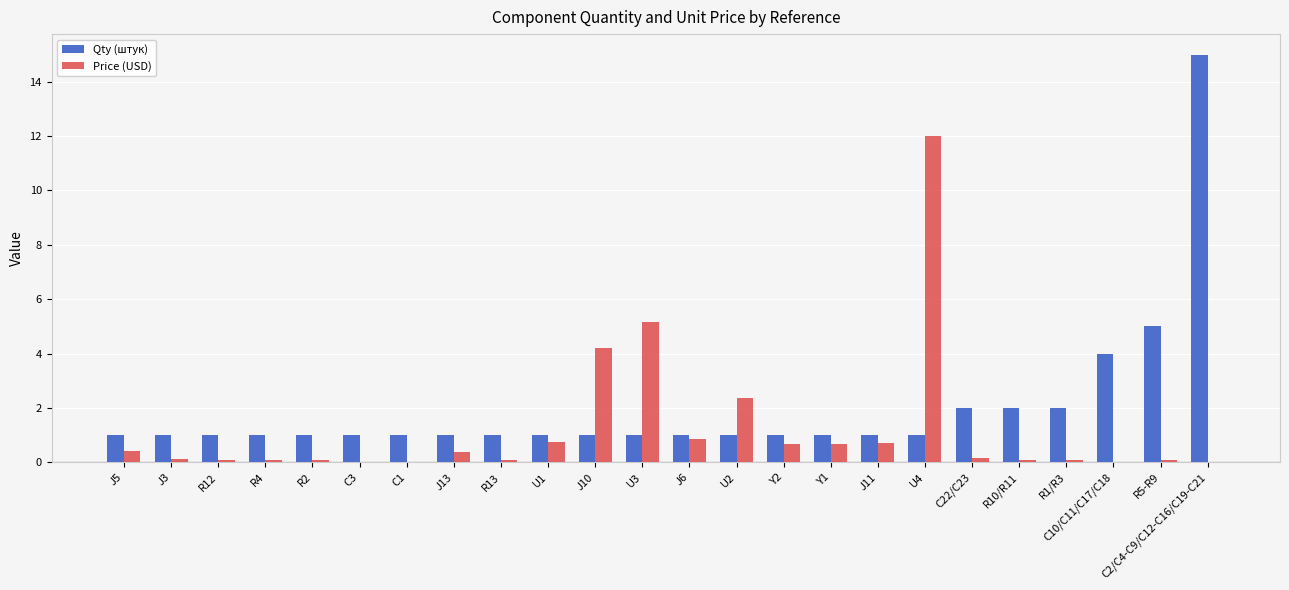

What is the sum of all Price (USD) values?

29.3